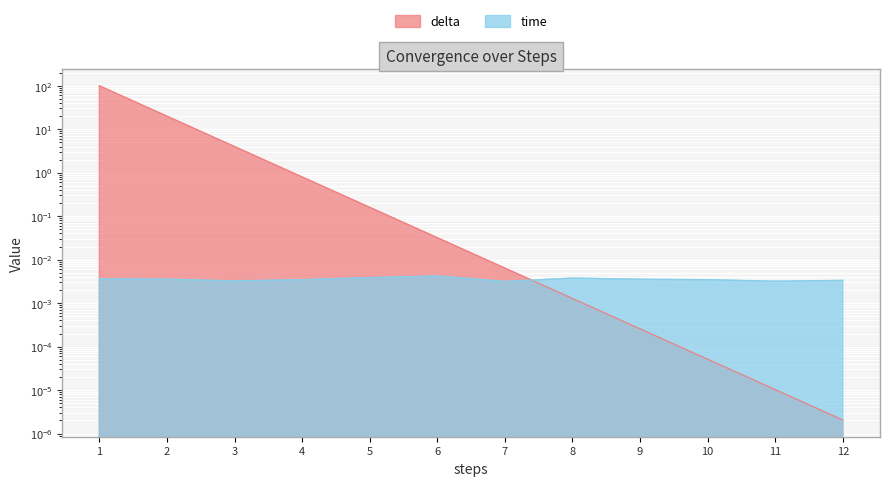

Rank the series at 5 from lowest to highest value.

time, delta